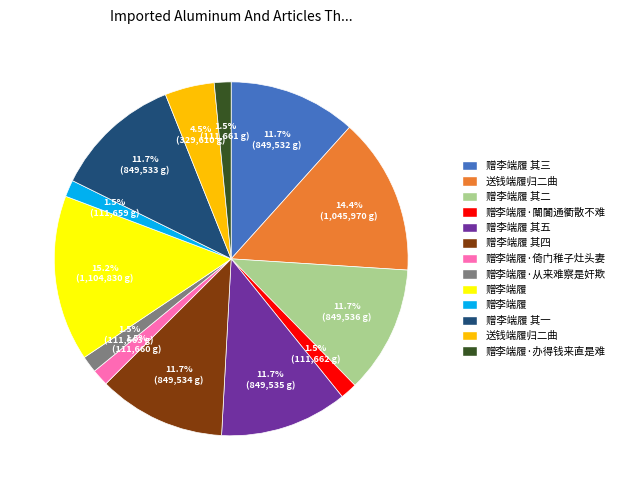

Is there a majority slice in this chart?

No